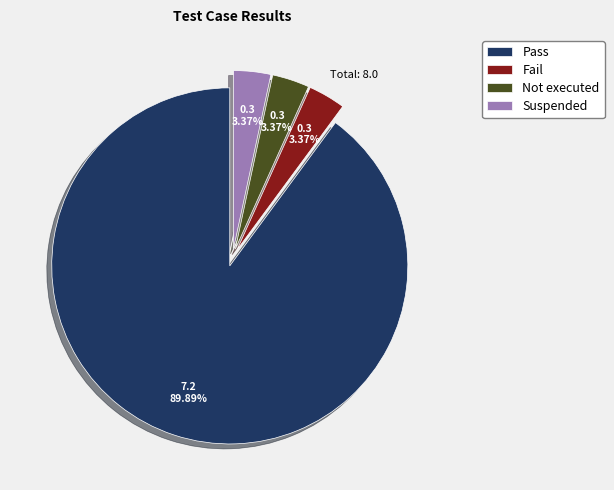

How many slices are in this pie chart?

4